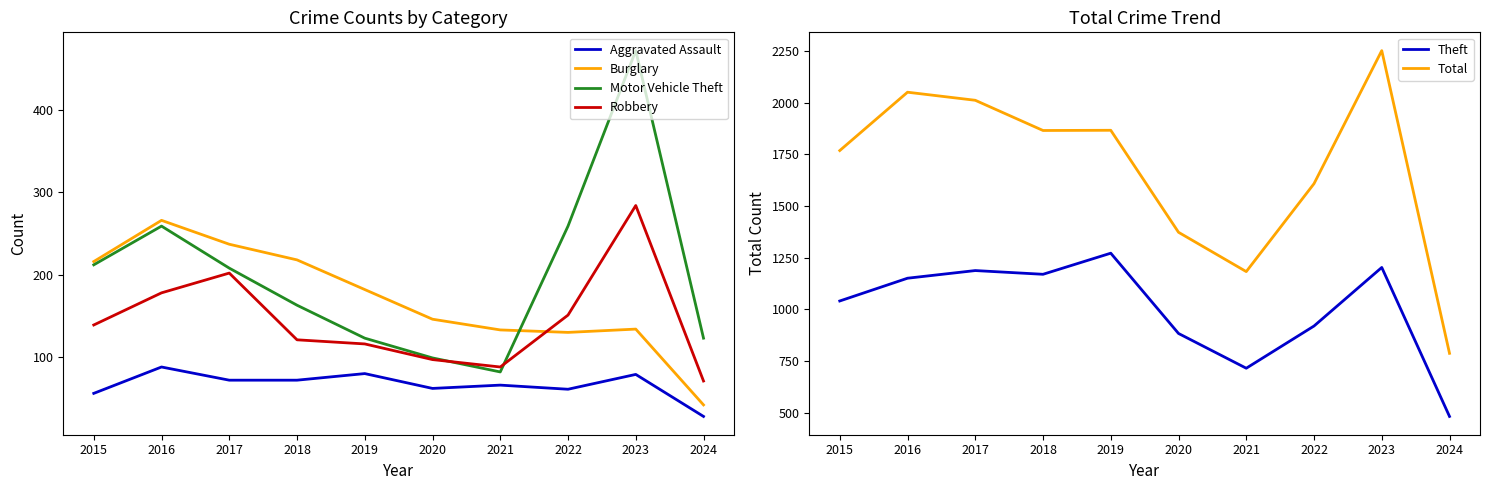

What is the difference between the Motor Vehicle Theft values at 2022 and 2018?

96